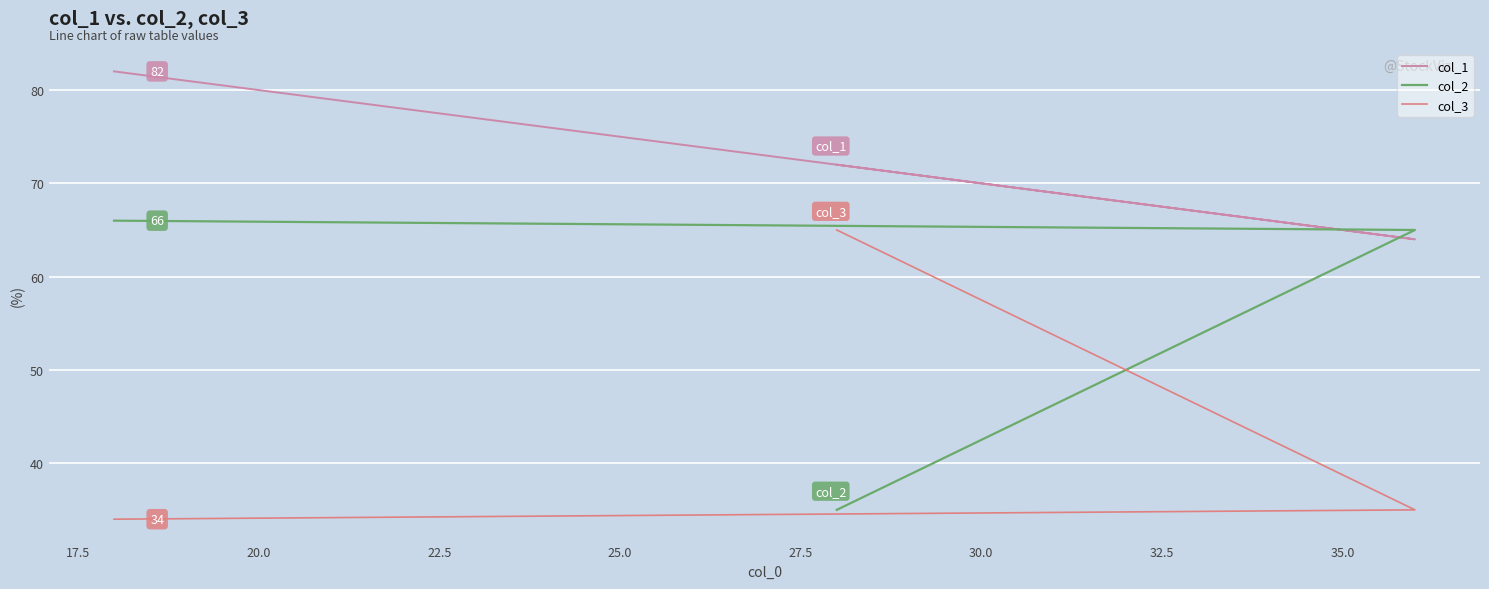

Which series has the widest spread of values?

col_2